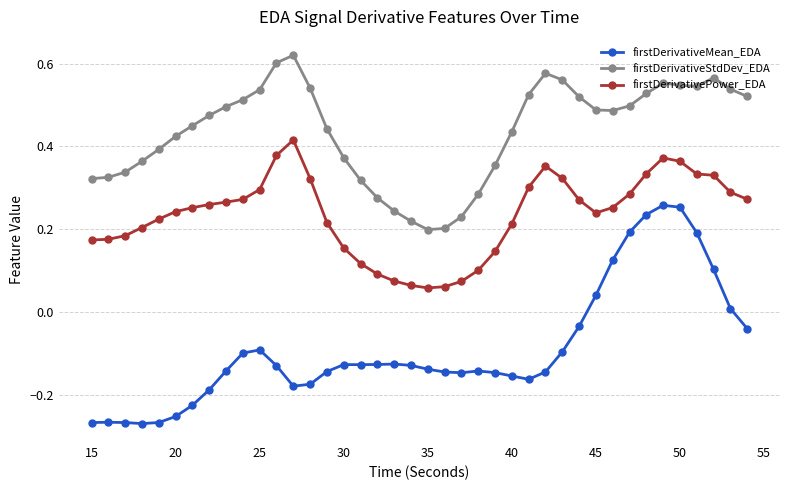

Which series has the largest total across all categories?

firstDerivativeStdDev_EDA